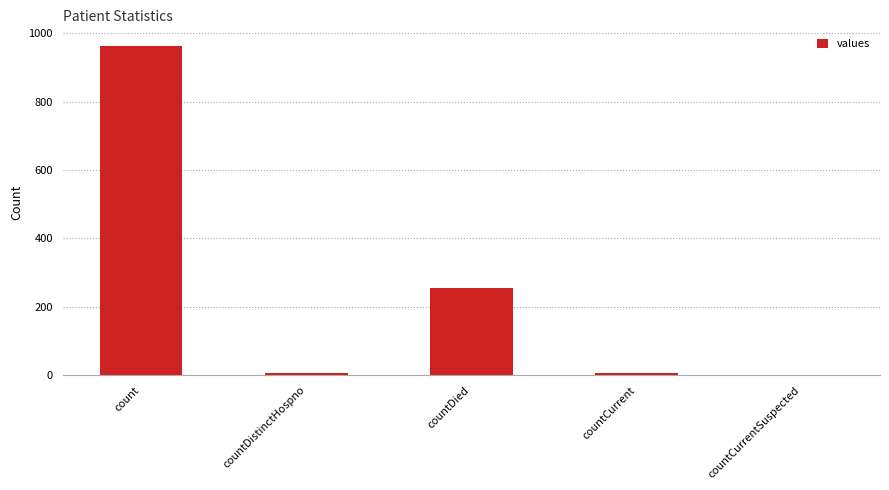

What is the approximate value at count, to the nearest 100?

1000